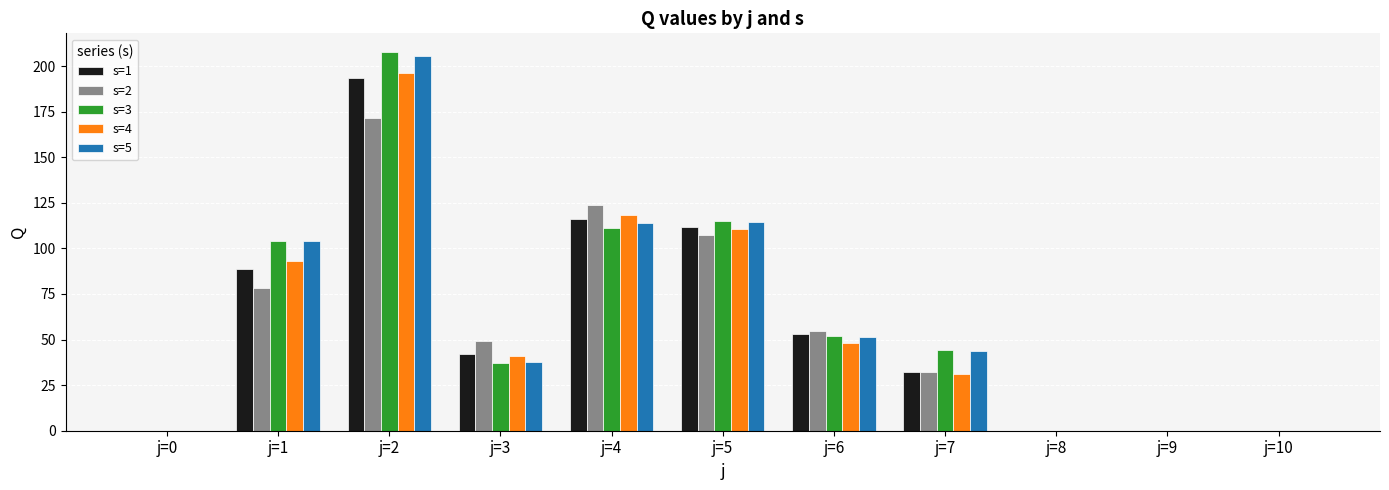

Which series has the largest range (max minus min)?

s=3